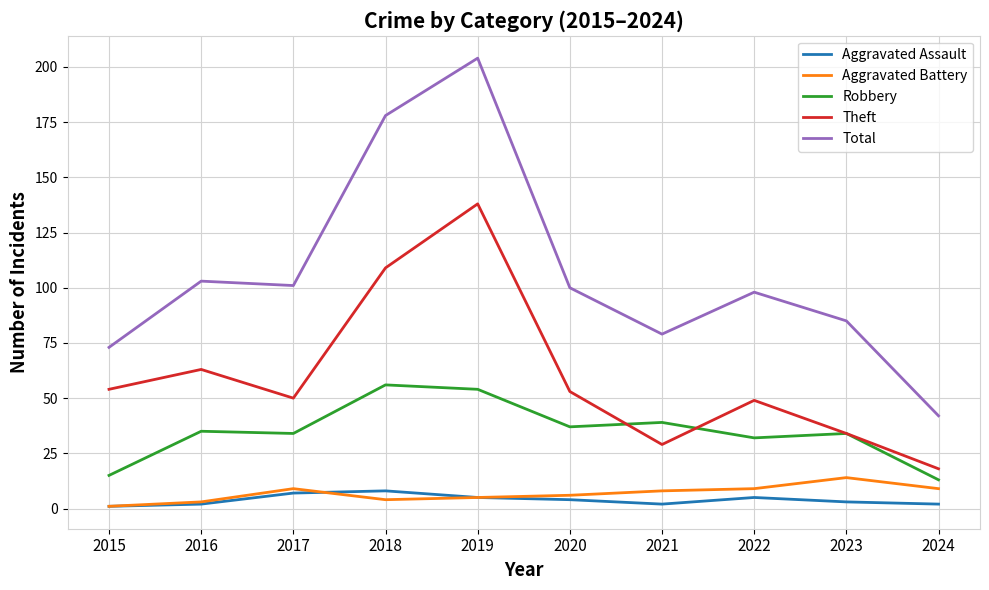

Which series changed the most between 2021 and 2022?

Theft